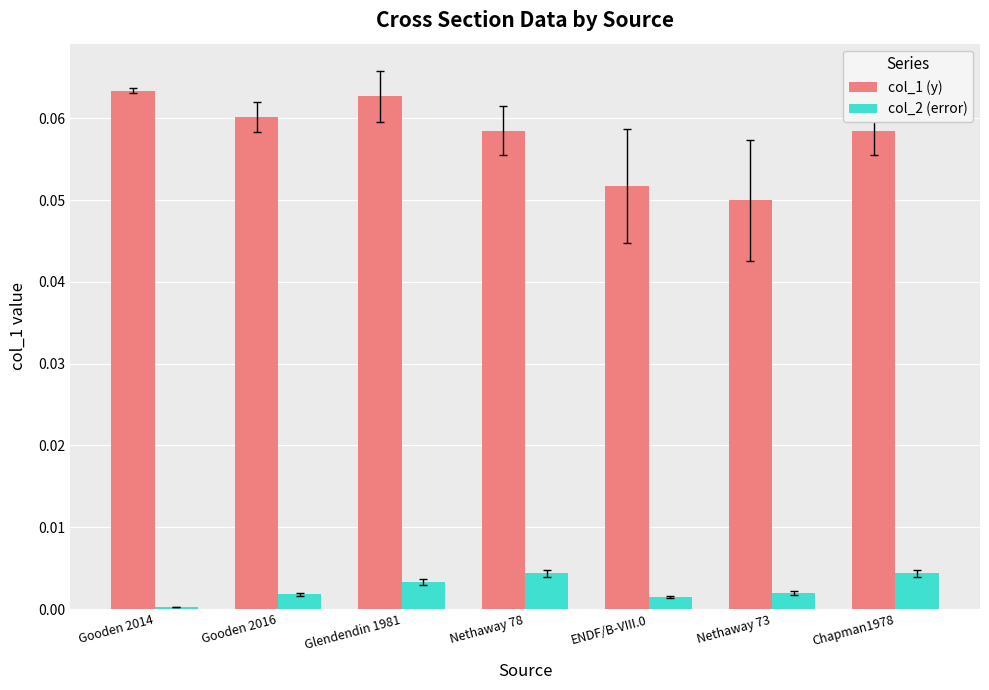

How many bars are there in each group?

2